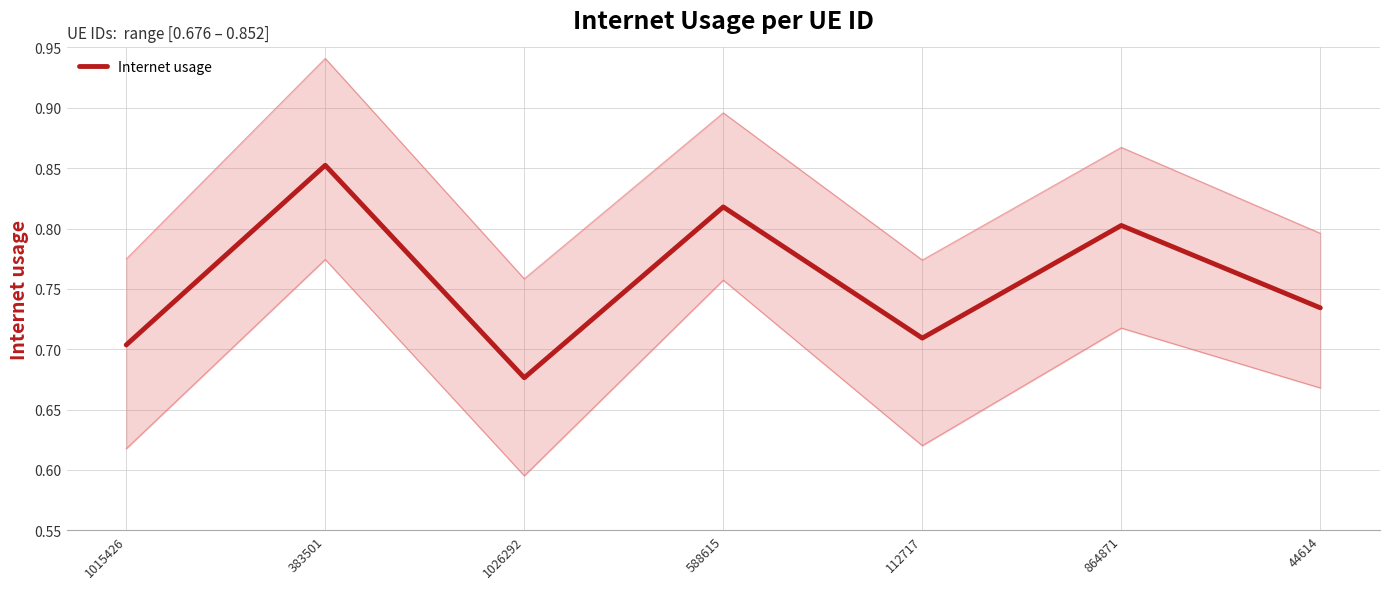

Is this an area chart (filled region under the line)?

No